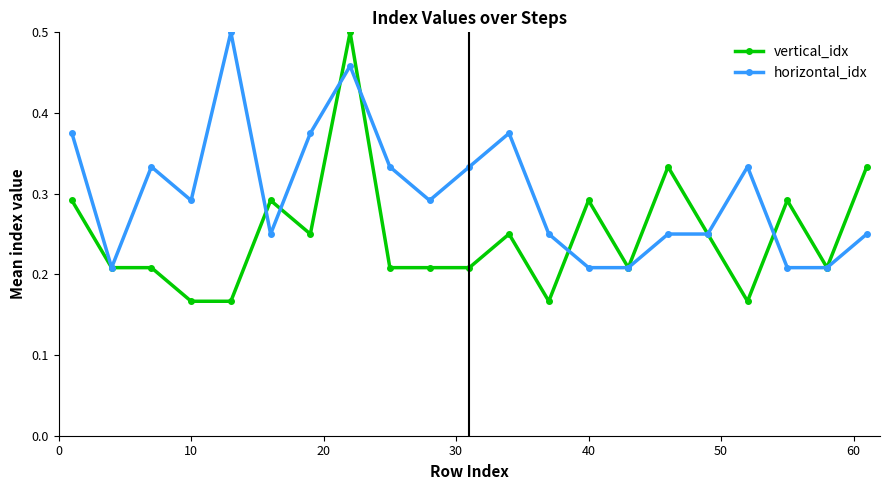

Is this an area chart (filled region under the line)?

No